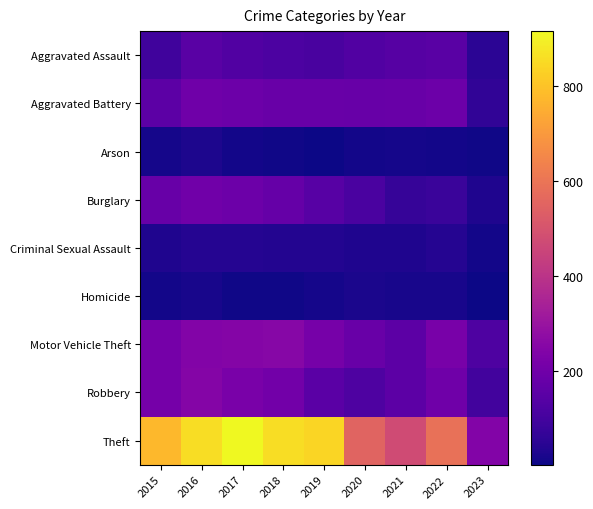

At which category is the sum across all series the highest?

2016